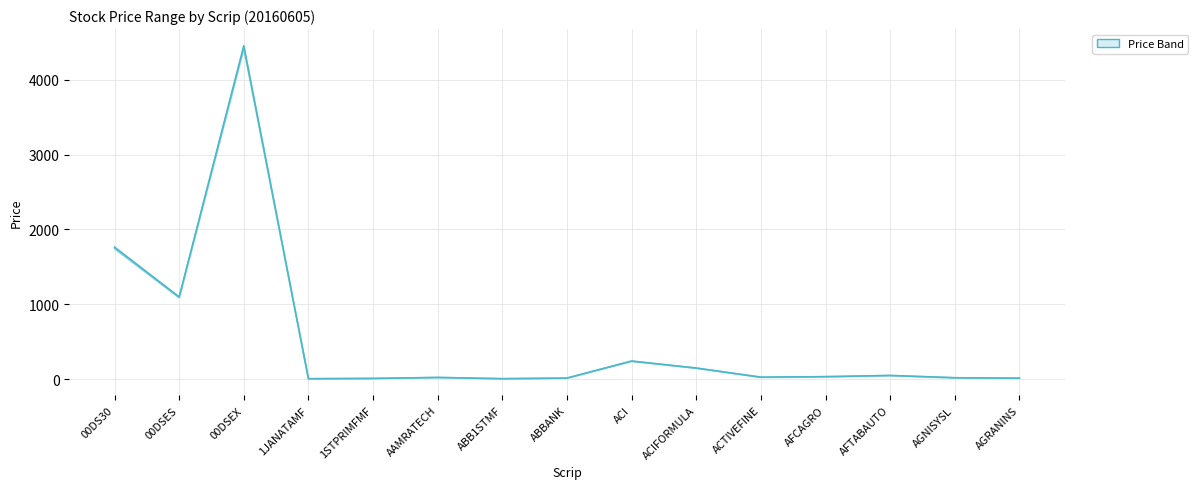

What position from the right is 00DSEX?

13